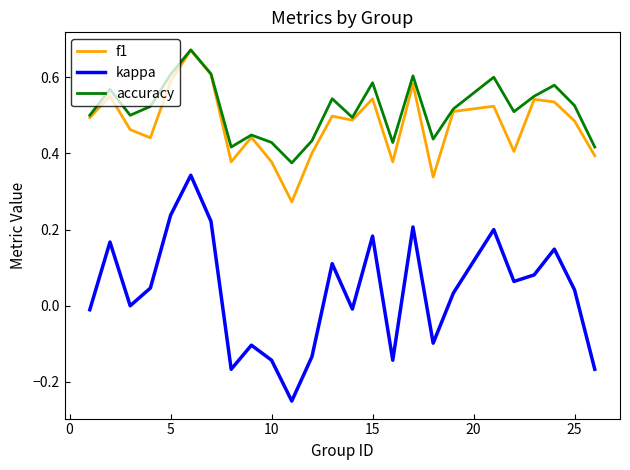

Which series has the largest range (max minus min)?

kappa